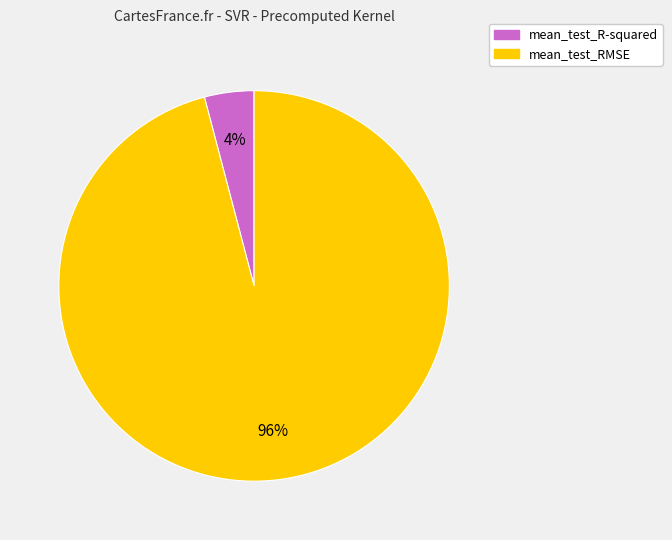

What percentage is the mean_test_RMSE slice, to the nearest percent?

96%